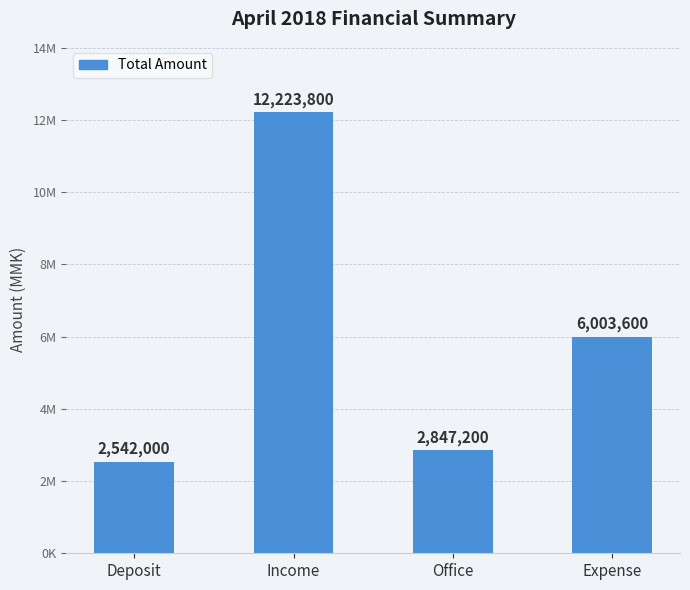

What is the average value?

5904150